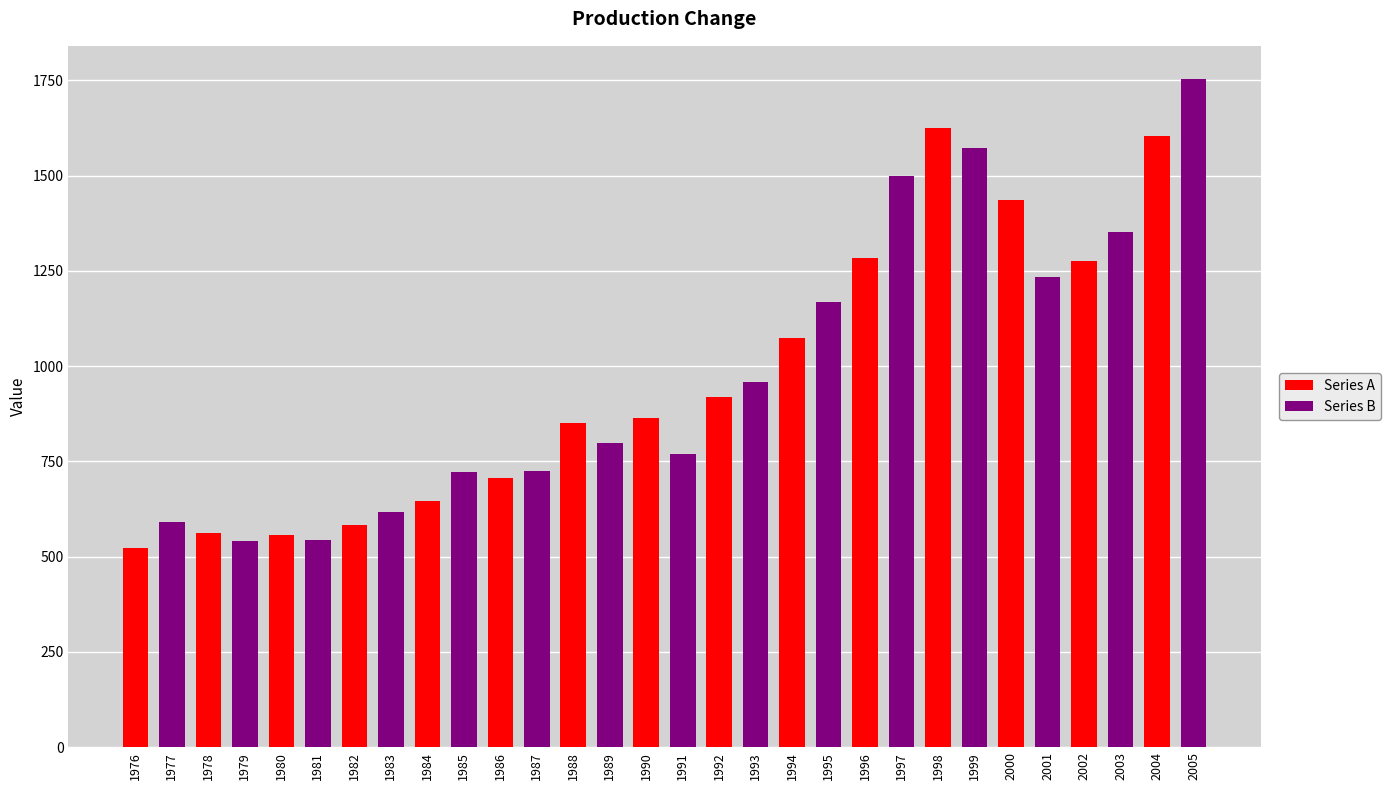

Are the bars horizontal?

No